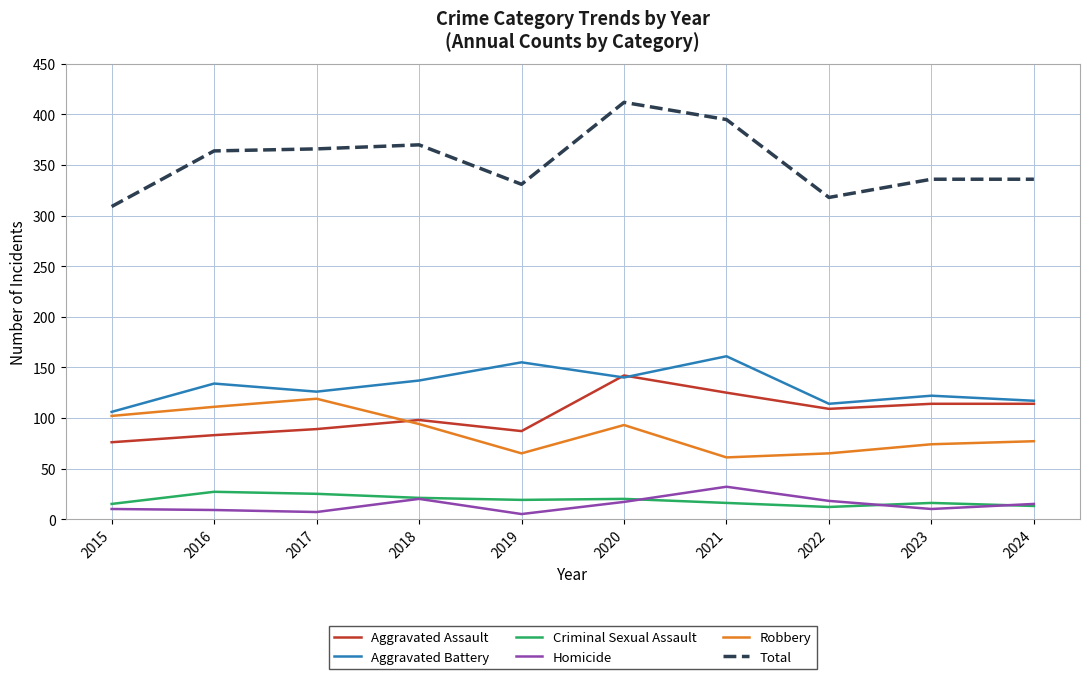

At which label does Homicide reach its peak?

2021